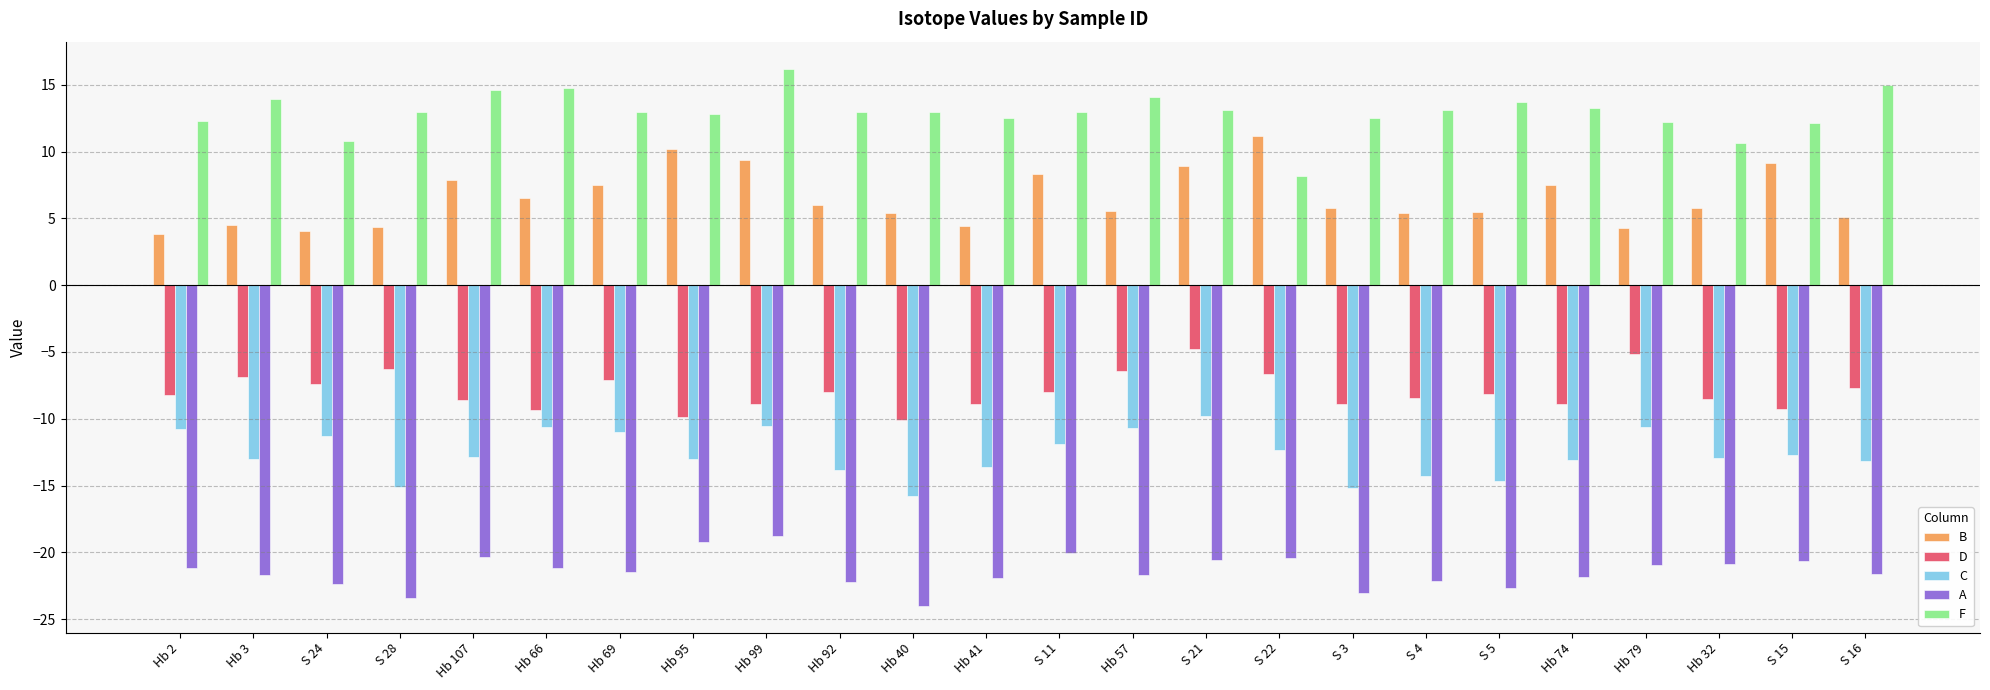

How many distinct data groups are displayed?

5